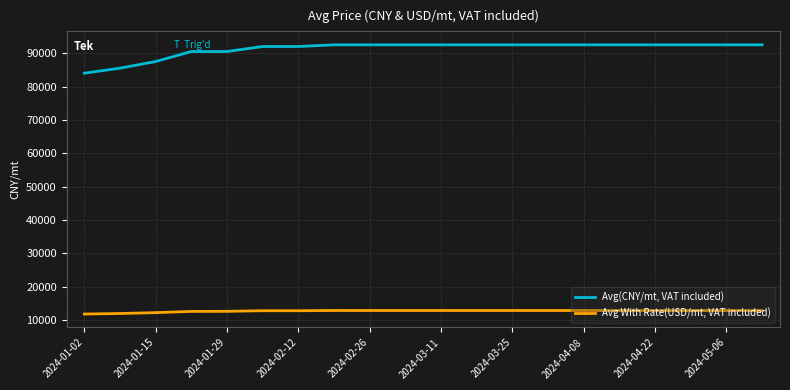

True or false: Avg With Rate(USD/mt, VAT included) and Avg(CNY/mt, VAT included) intersect in this chart.

False